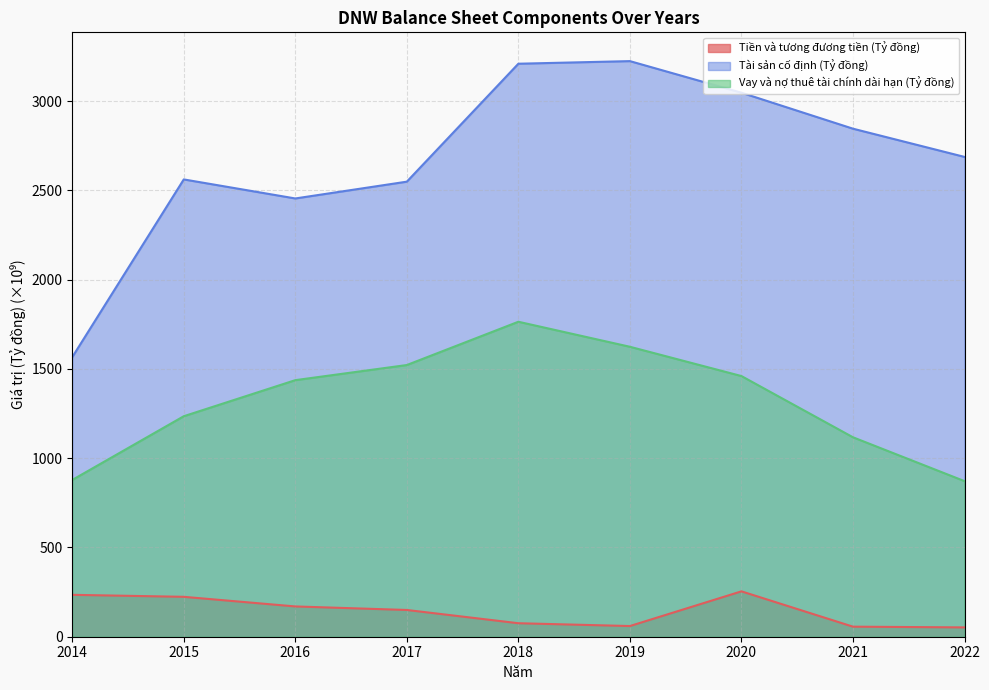

At which label does Vay và nợ thuê tài chính dài hạn (Tỷ đồng) first exceed 1437?

2016